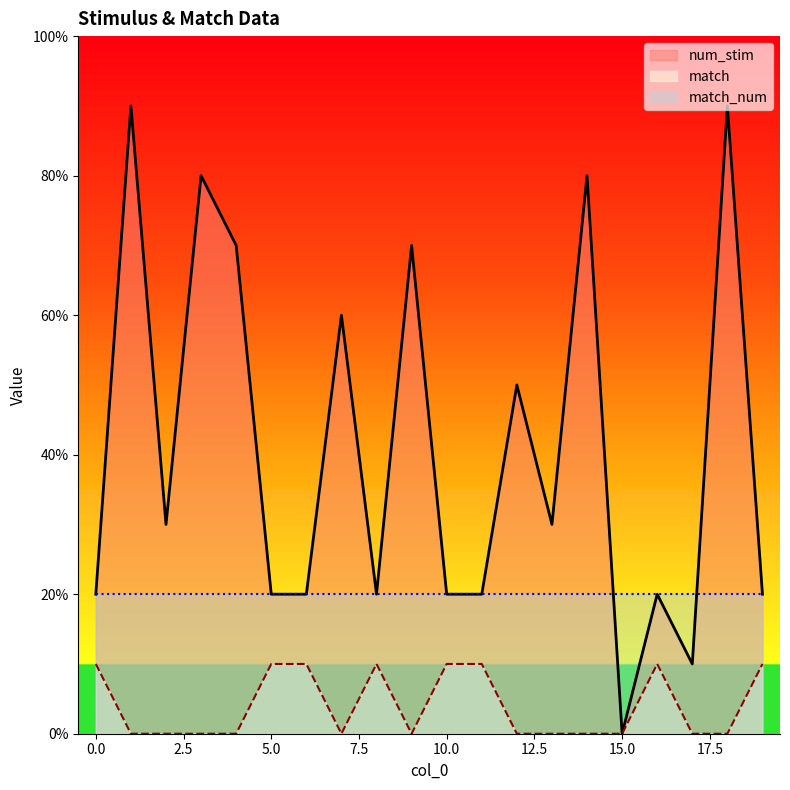

True or false: num_stim has more than 1 interior local peaks.

True